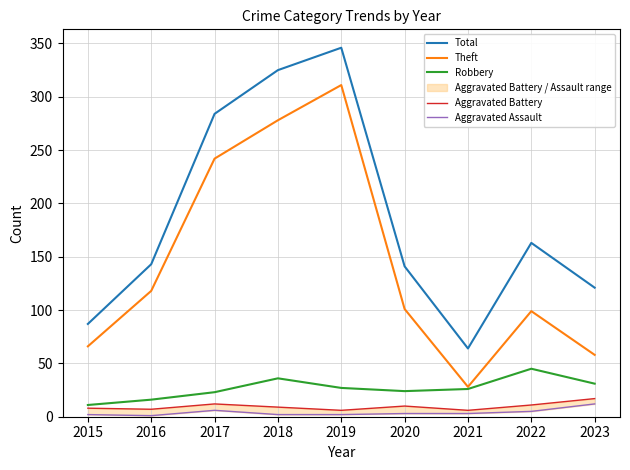

What is the highest value of the Aggravated Assault series?

12